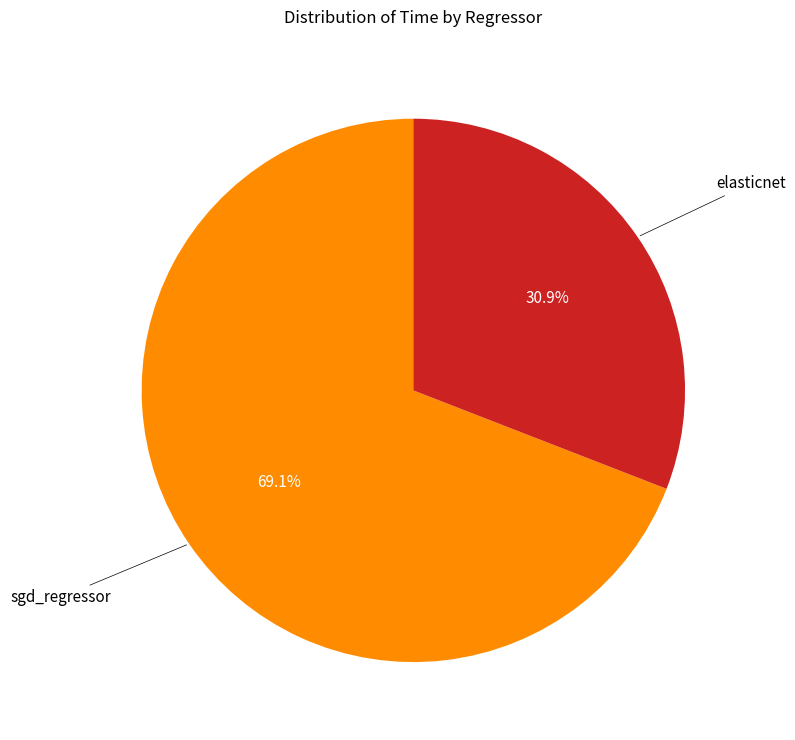

Is there a majority slice in this chart?

Yes